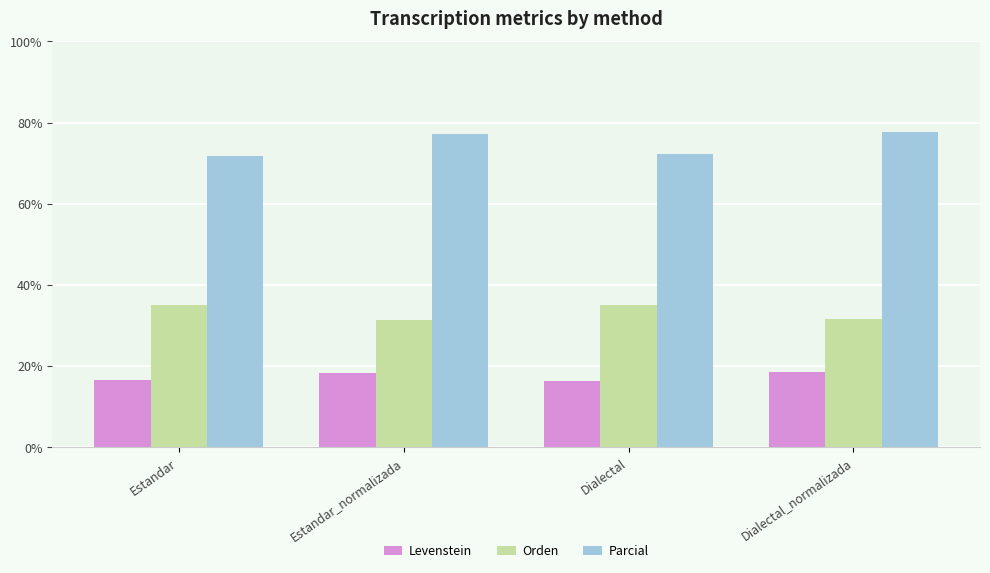

What is the spread (max minus min) of values at Estandar?

55.3